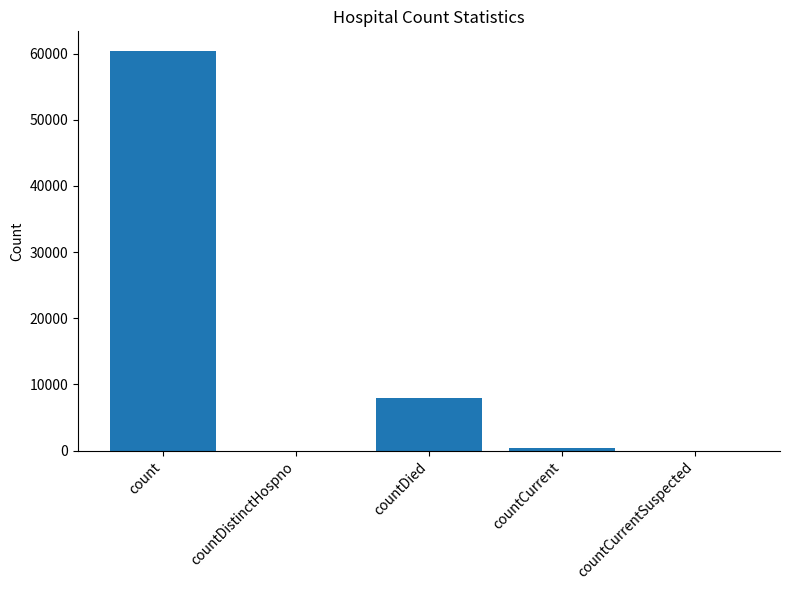

What is the greatest value displayed?

60334